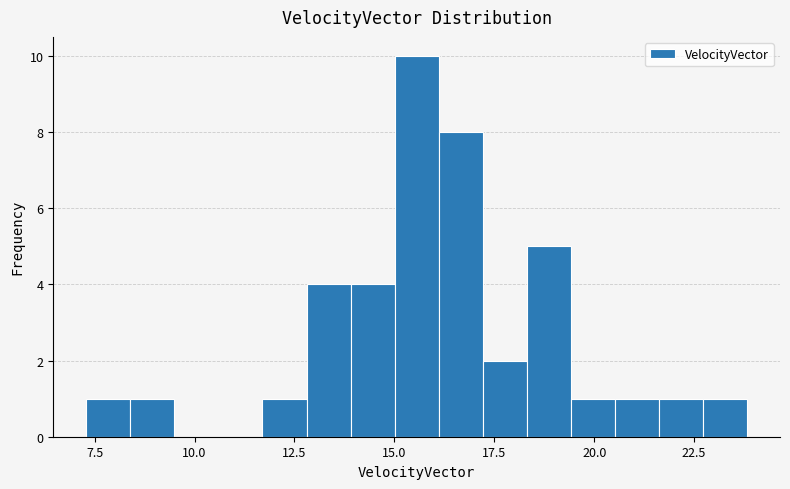

Around what value on the x-axis is the tallest bar? Give the approximate position of its centre, as read against the axis.

15.5